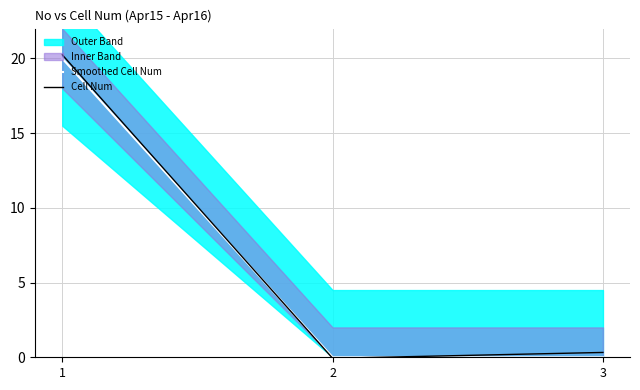

How many data points in Cell Num are above 0?

2